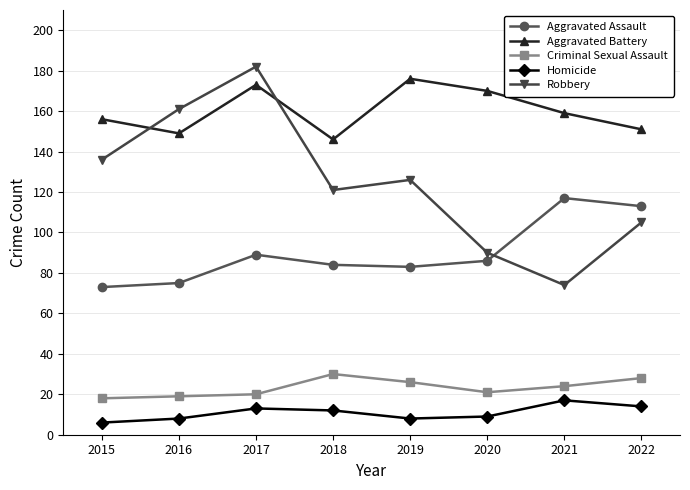

Between 2017 and 2022, which series saw the biggest shift?

Robbery